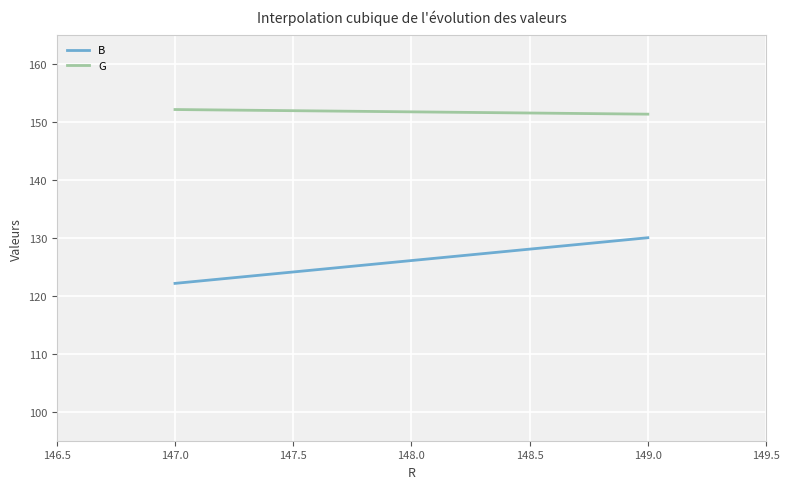

Which series has the largest total across all categories?

G